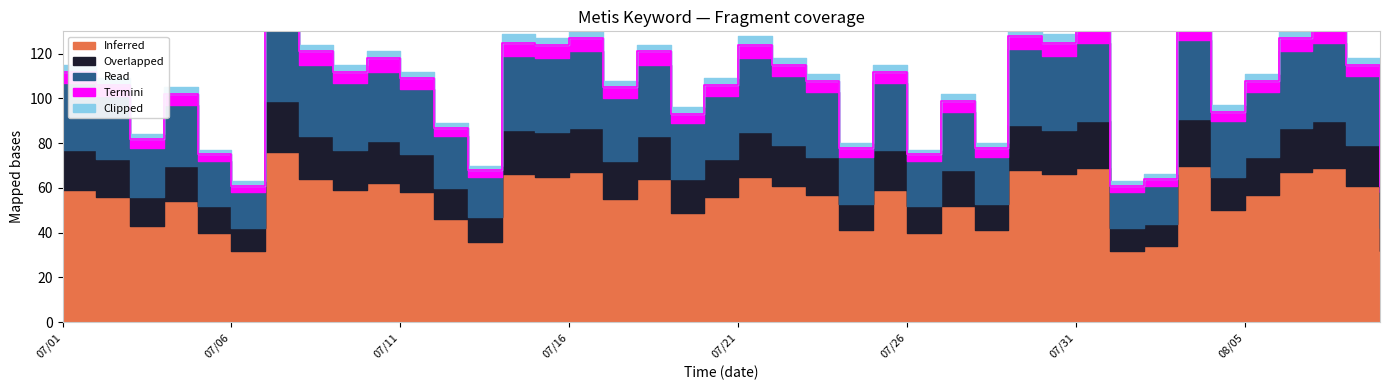

Count the number of data series in this chart.

5